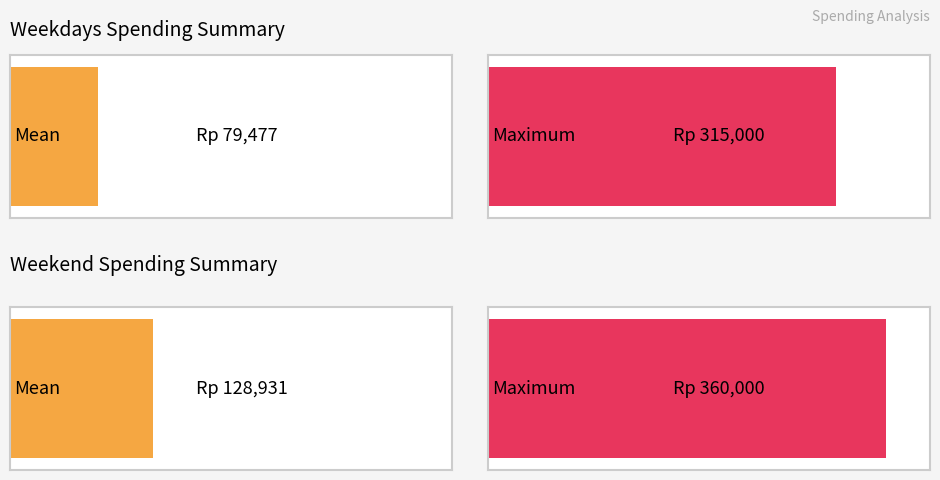

How many categories are shown in the chart?

4